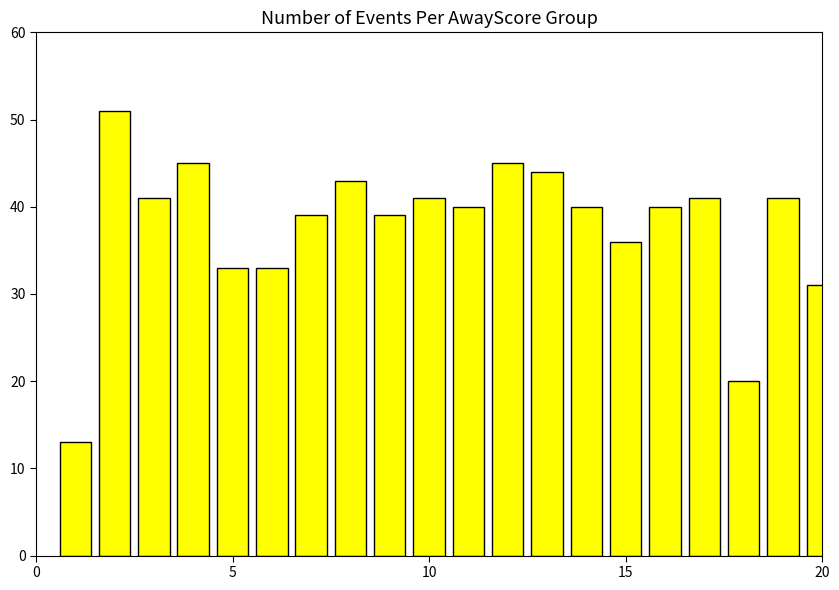

What is the smallest value displayed?

13